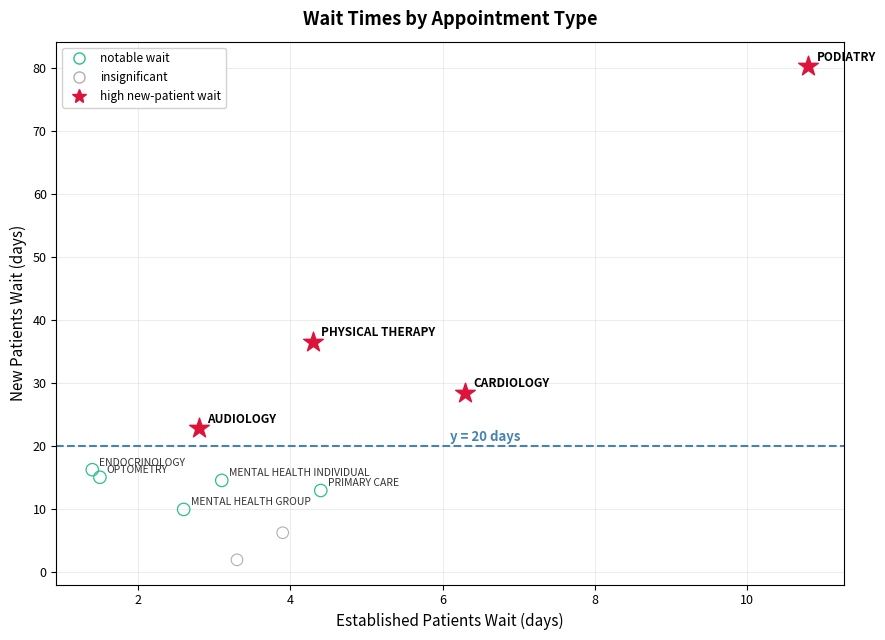

Which series reaches the maximum Y coordinate?

high new-patient wait